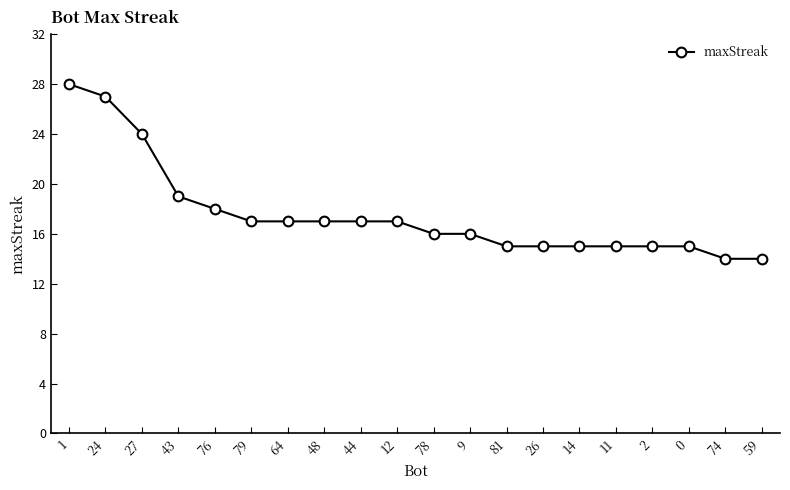

Which category has the highest value across all series?

1